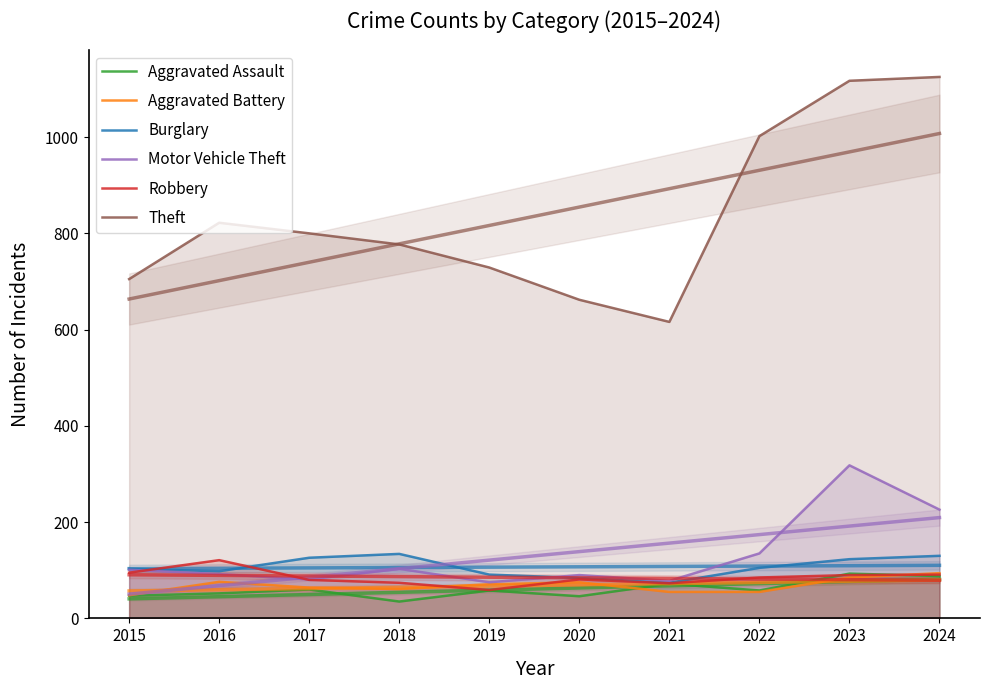

What is the total value across all series at 2021?

968